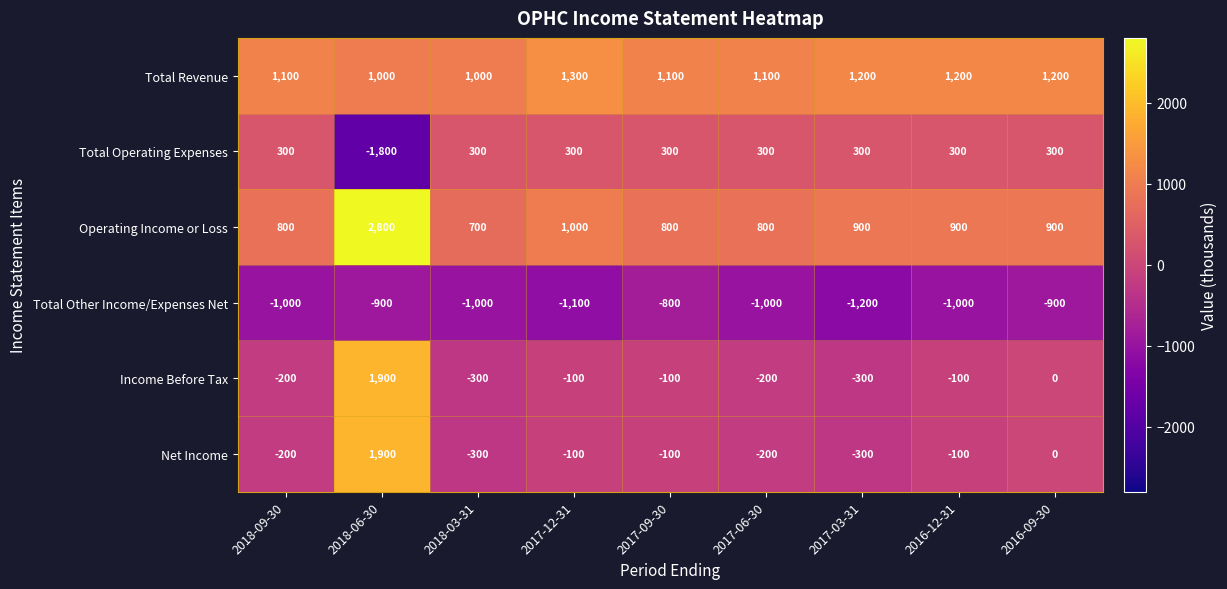

At which category does the chart reach its minimum across all series?

2018-06-30